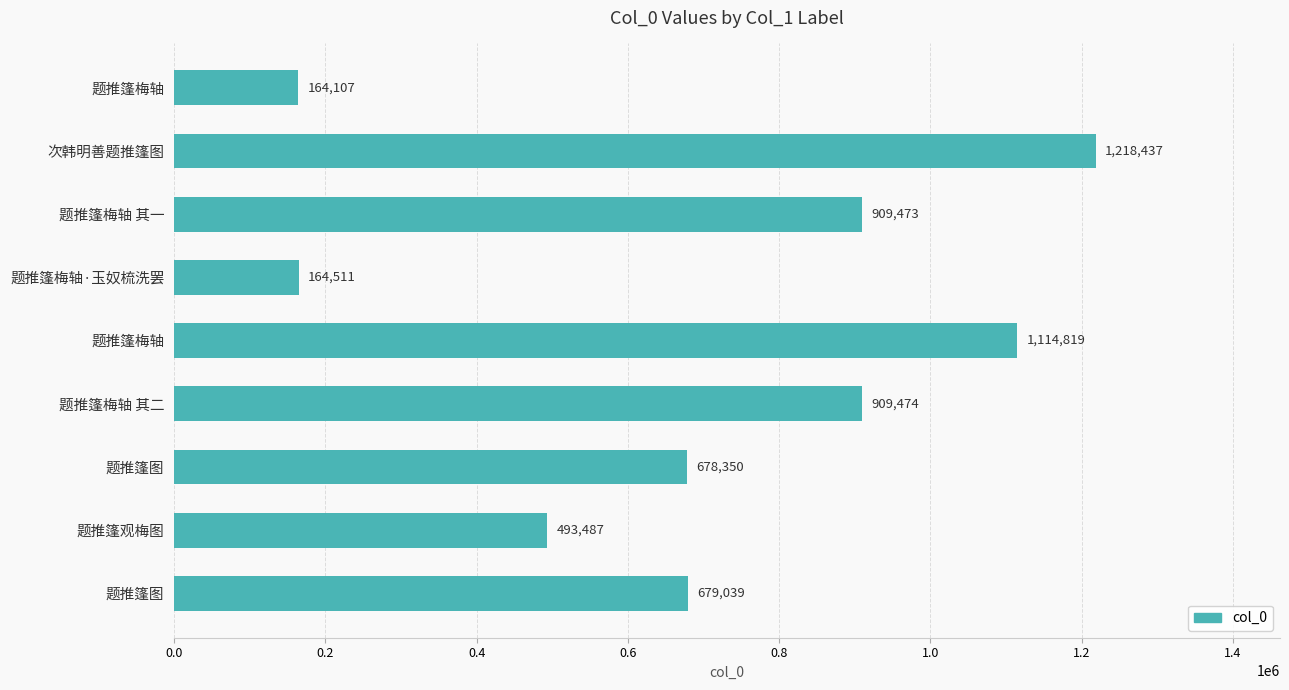

What is the average value?

703522